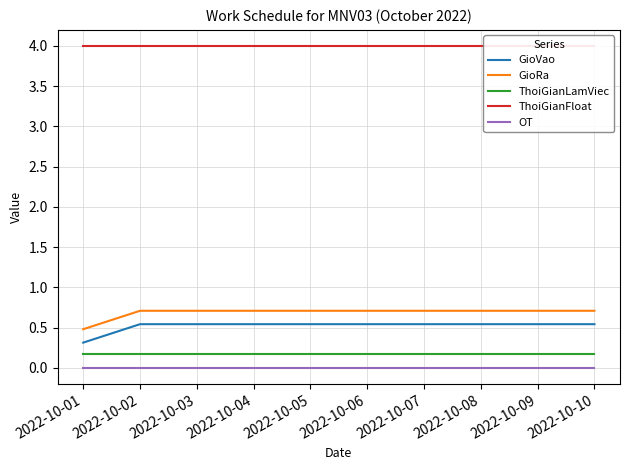

How many lines are shown in the chart?

5